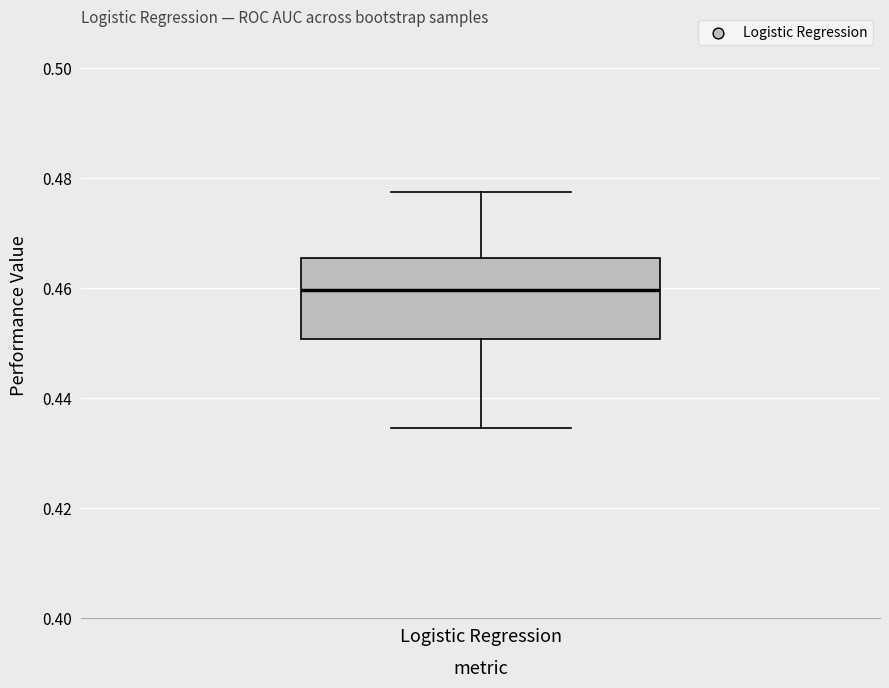

Read this box plot against the y-axis: the position of the median line, the range covered by the box, and the ends of both whiskers. The values are not printed on the chart, so give them approximately, as read against the axis.

median 0.460, box 0.450 to 0.466, whiskers 0.434 to 0.478